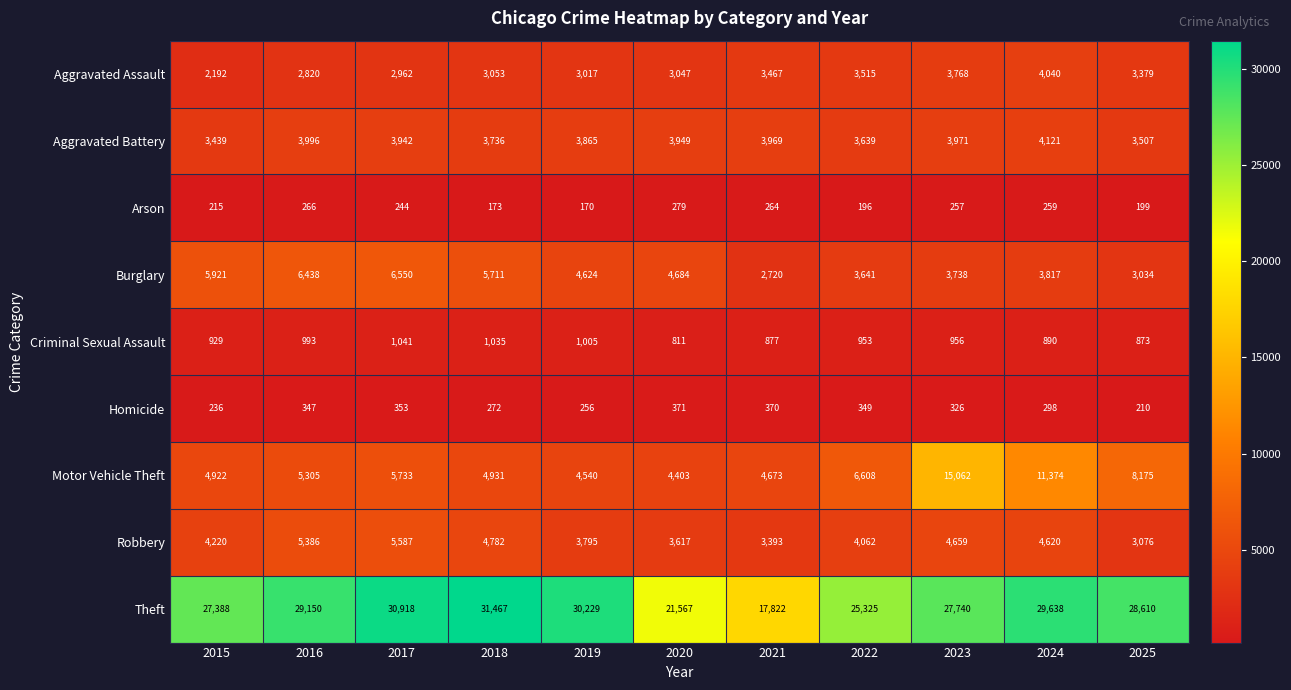

What is the difference between the second highest and minimum values in the Aggravated Assault series?

1576